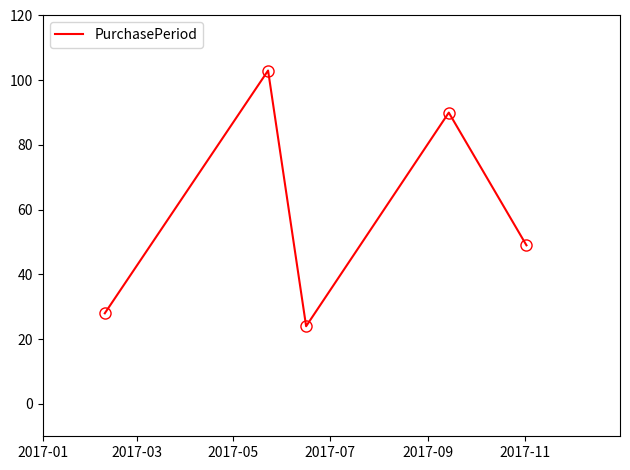

True or false: the data has more than 0 interior local peaks.

True